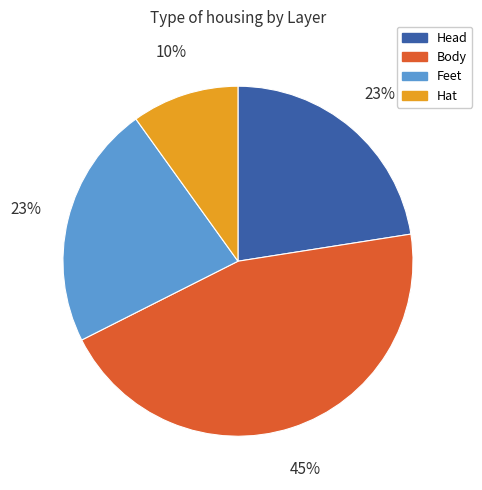

To the nearest percent, what portion does Feet represent?

23%